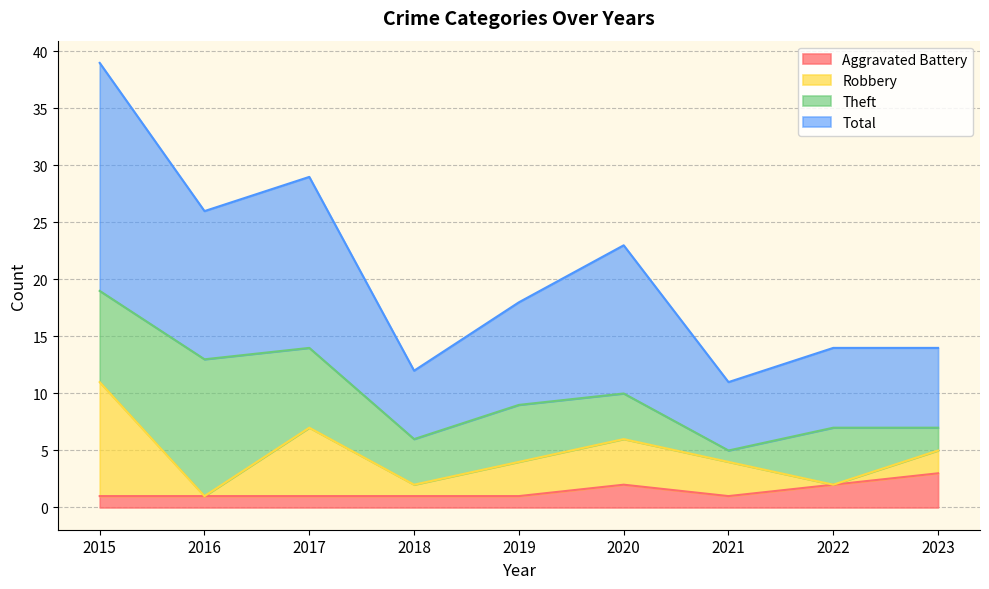

True or false: Aggravated Battery and Total cross at least once.

False